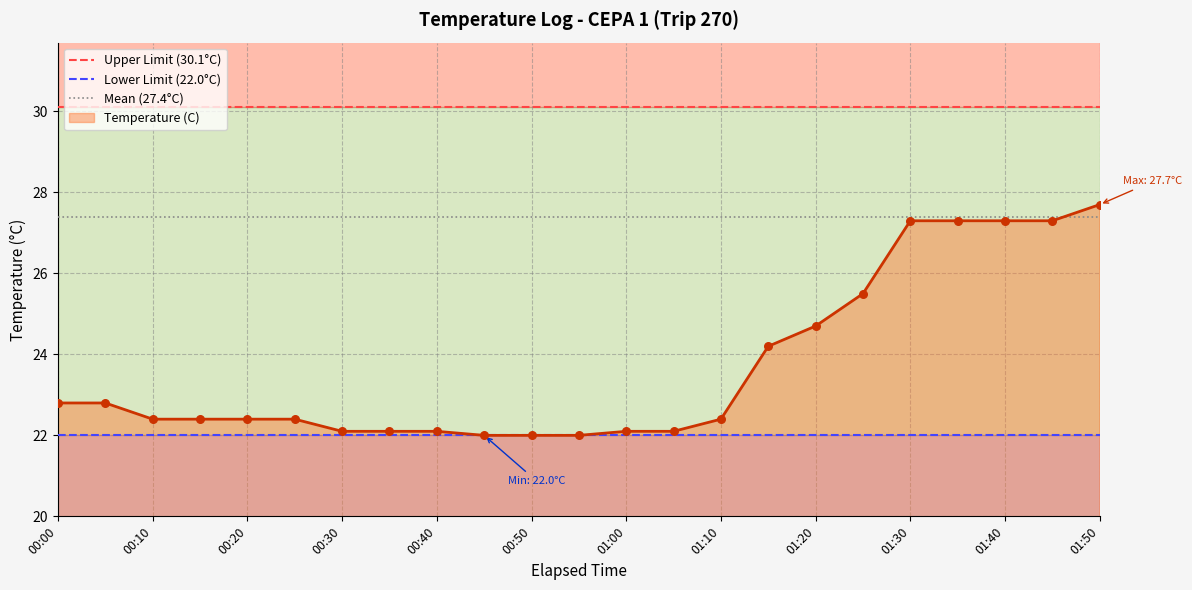

Which series reaches the minimum Y coordinate?

Lower Limit (22.0°C)